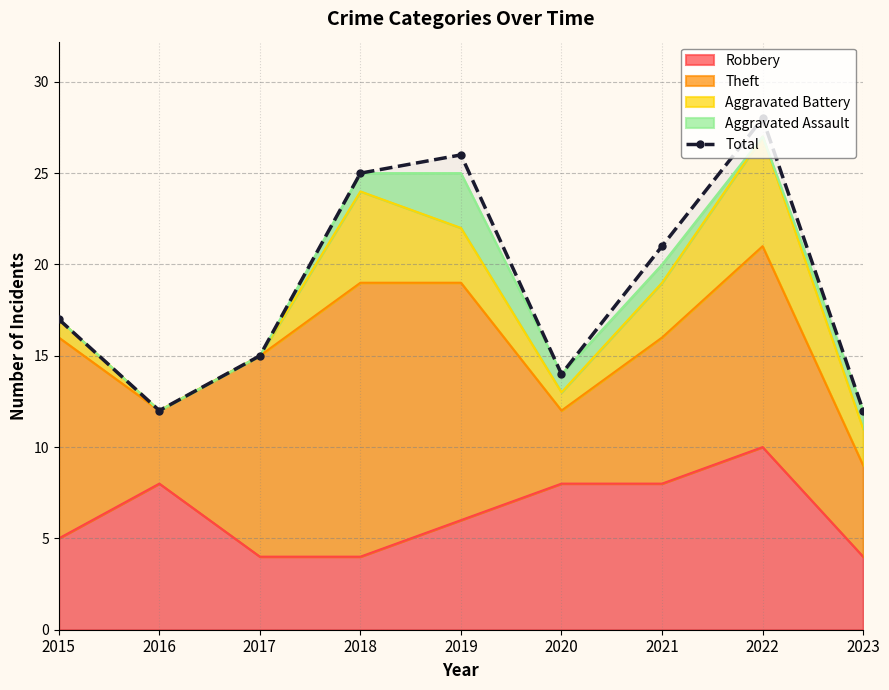

The value at 2016 is 18. True or false?

False